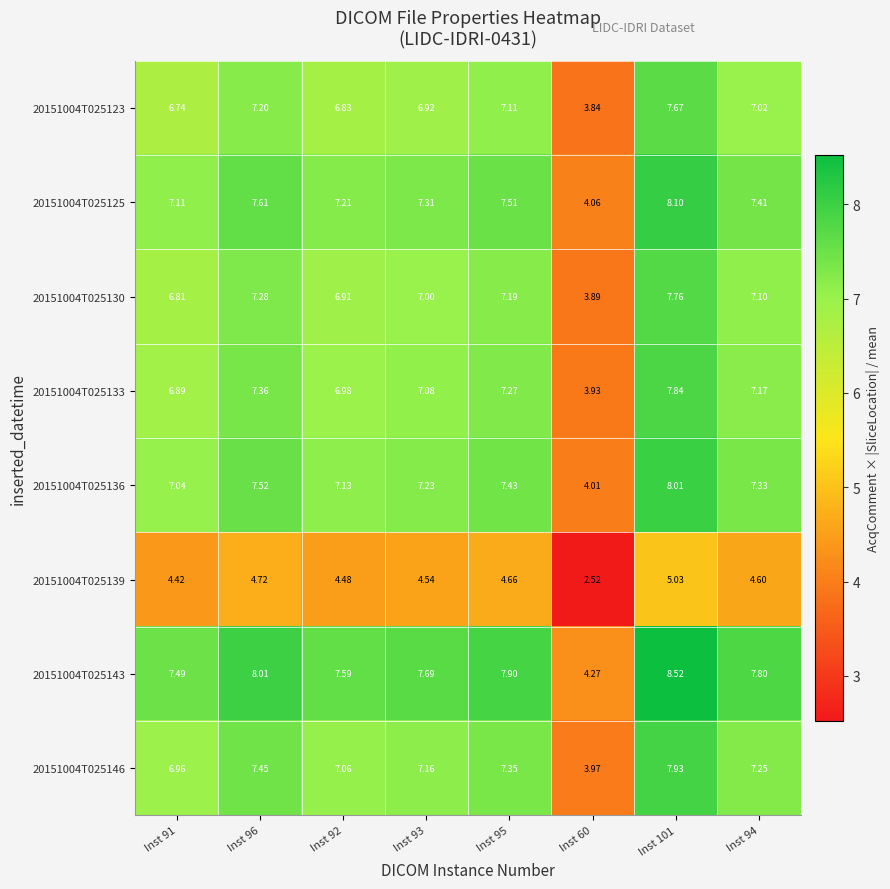

Is the value of 20151004T025125 at Inst 95 greater than the value of 20151004T025123 at Inst 101?

No